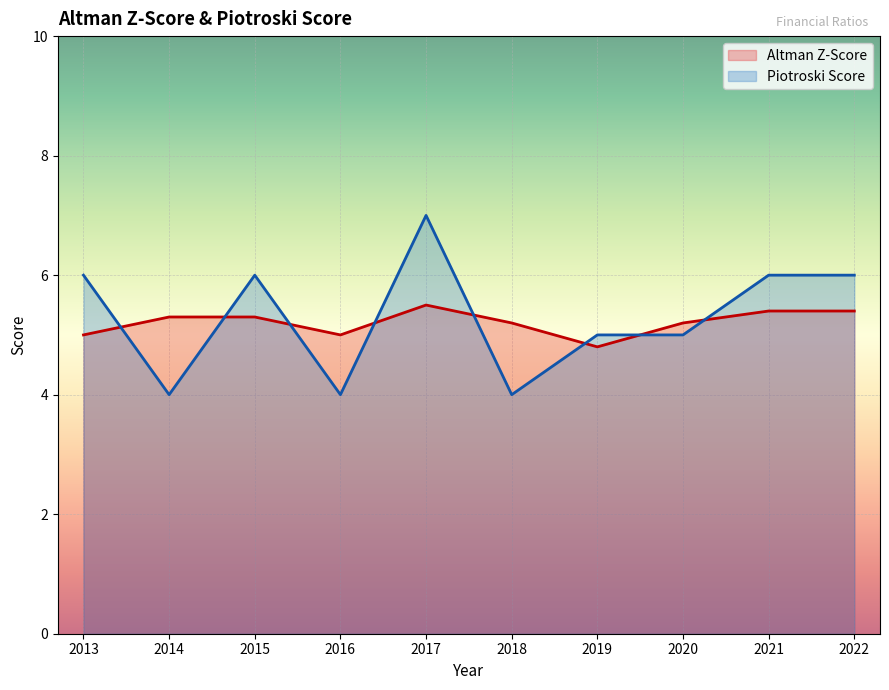

Rank the series by their average value, from highest to lowest.

Piotroski Score, Altman Z-Score